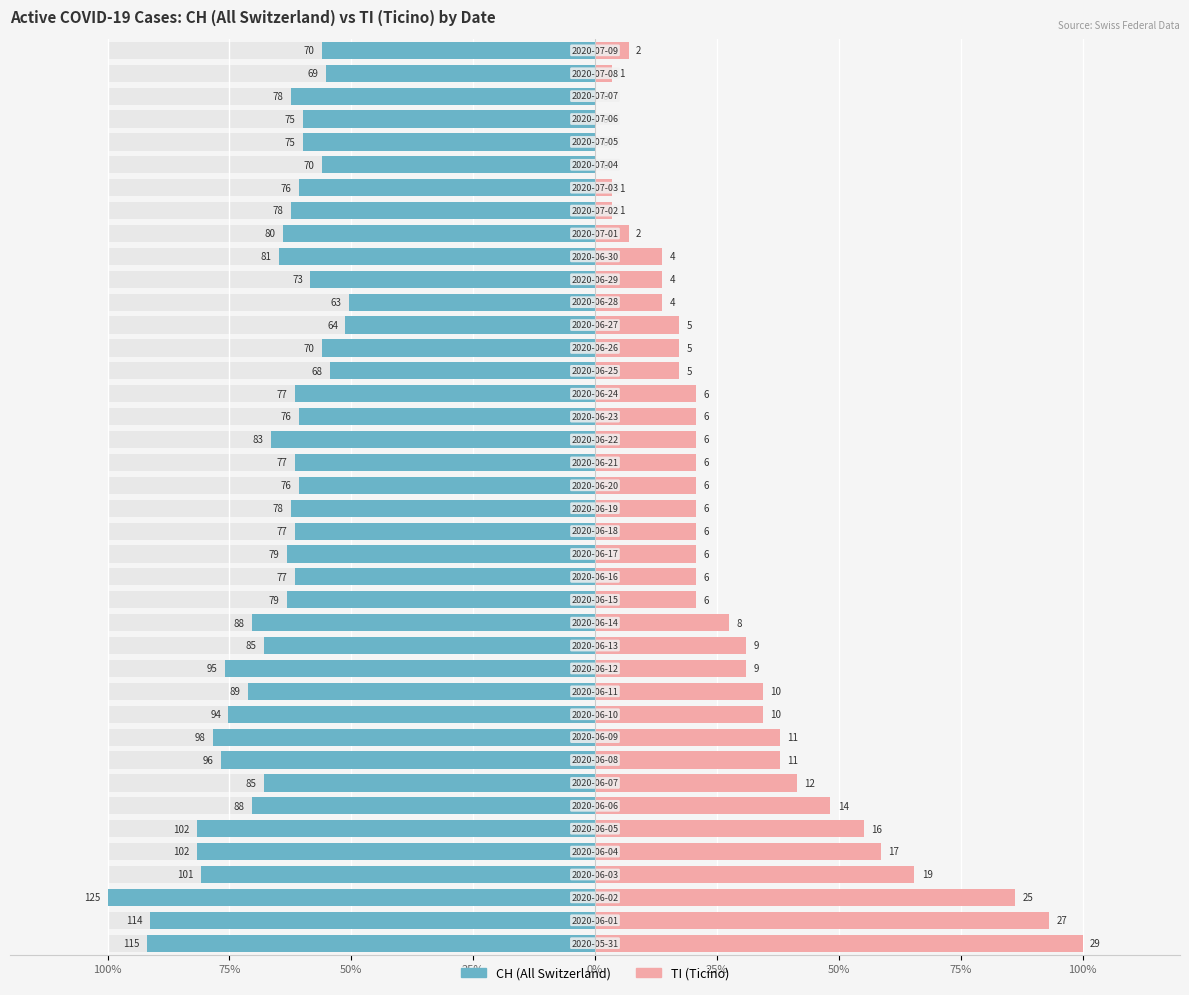

The value of CH (All Switzerland) at 16 is -61.6. True or false?

True